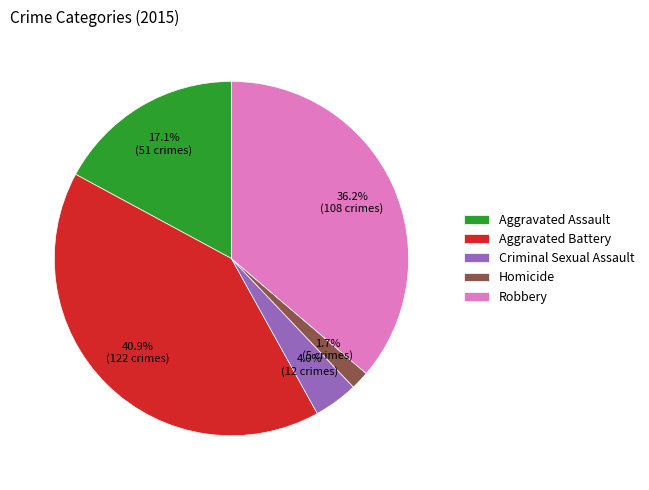

To the nearest percent, what is the difference between the Aggravated Battery and Criminal Sexual Assault slice percentages?

37%